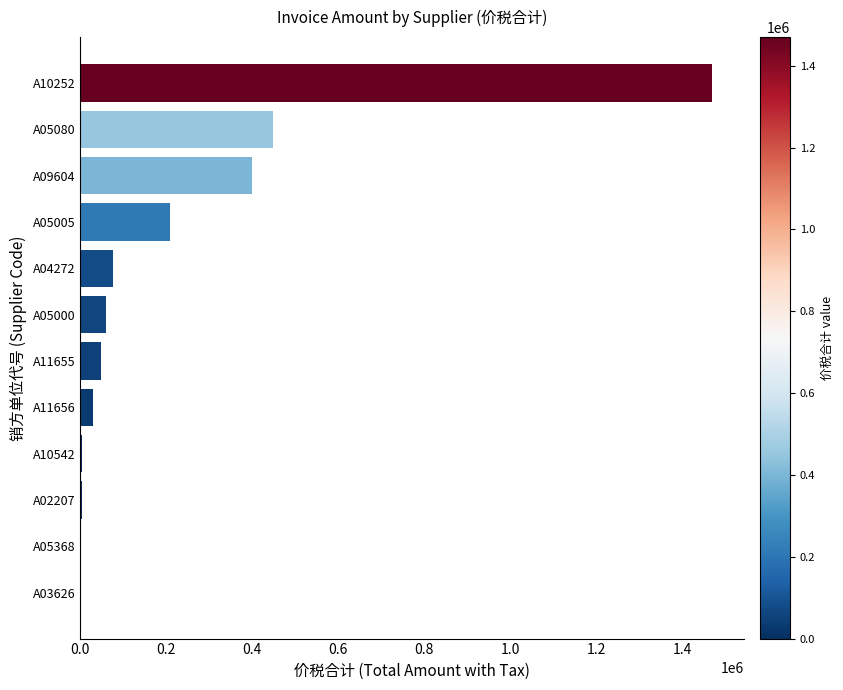

What is the greatest value displayed?

1470000.0